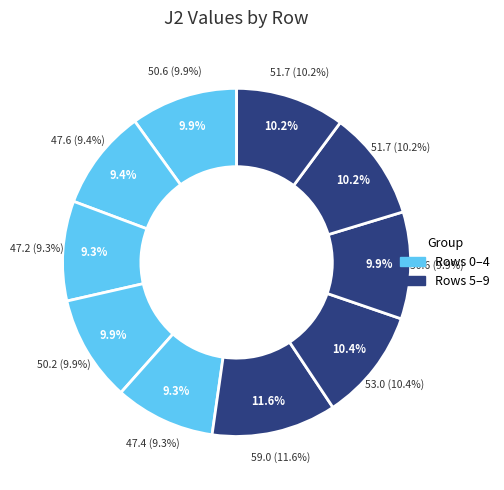

Count the number of slices in the pie.

10